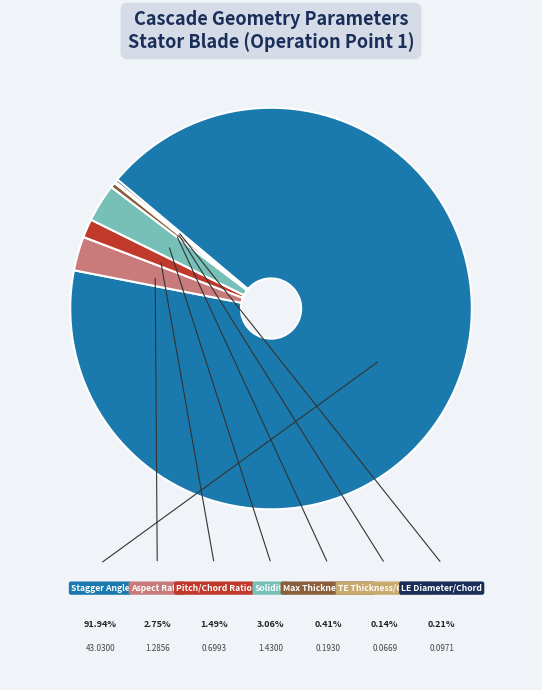

Count the number of slices in the pie.

7